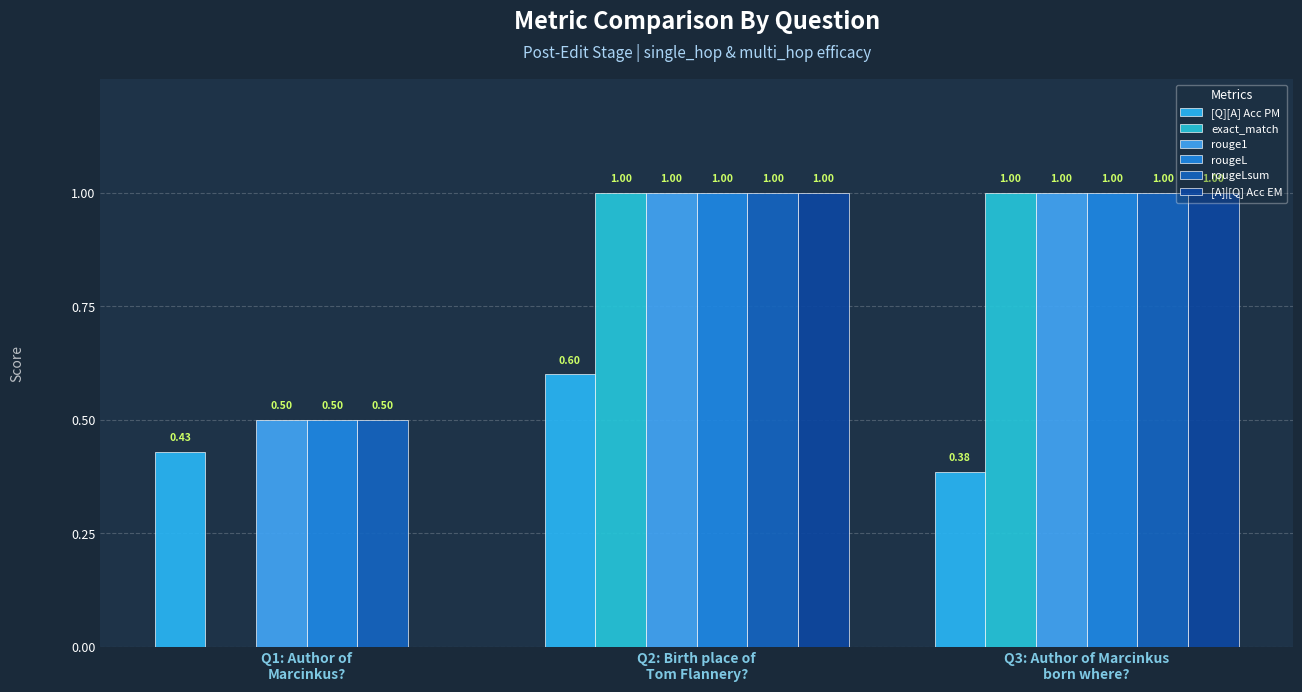

How many groups of bars are there?

3